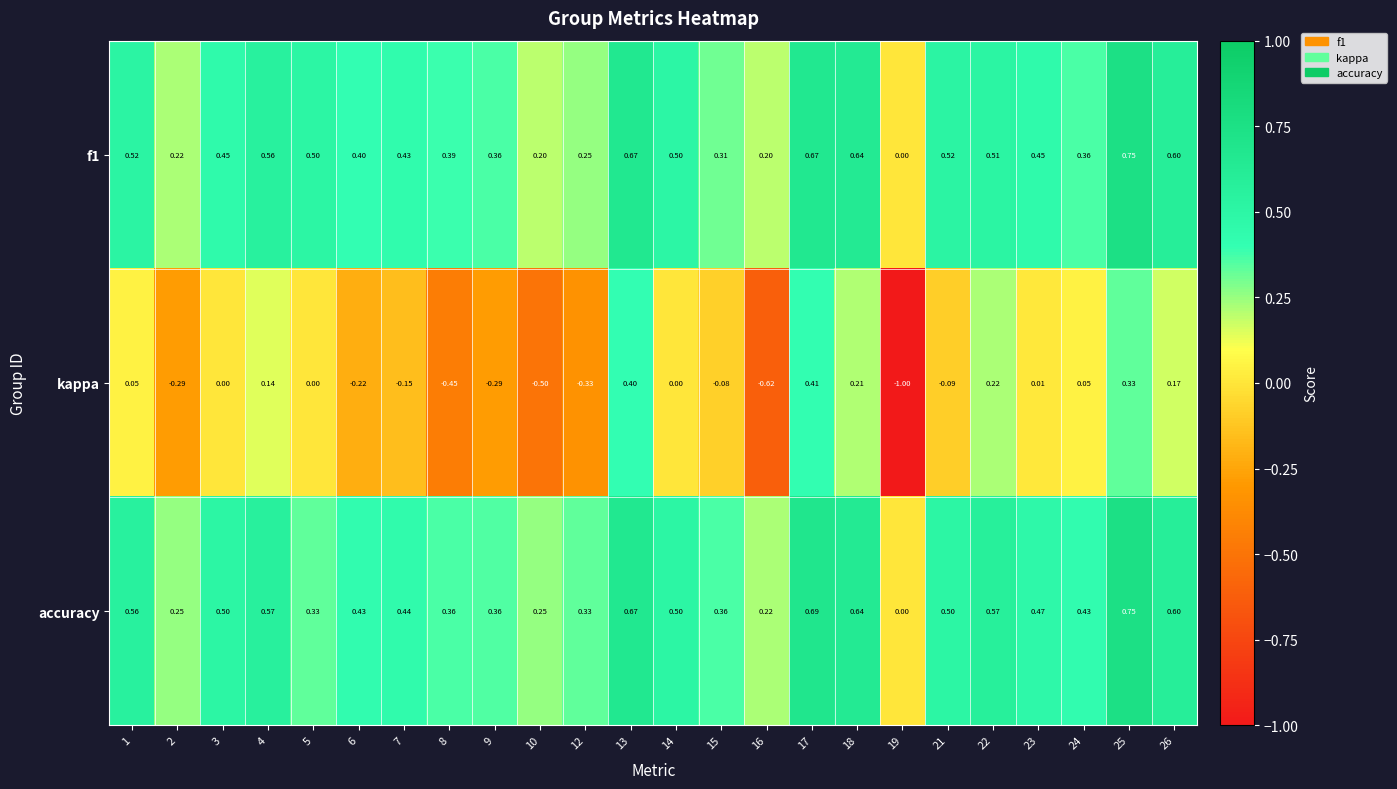

Which series has the widest spread of values?

kappa